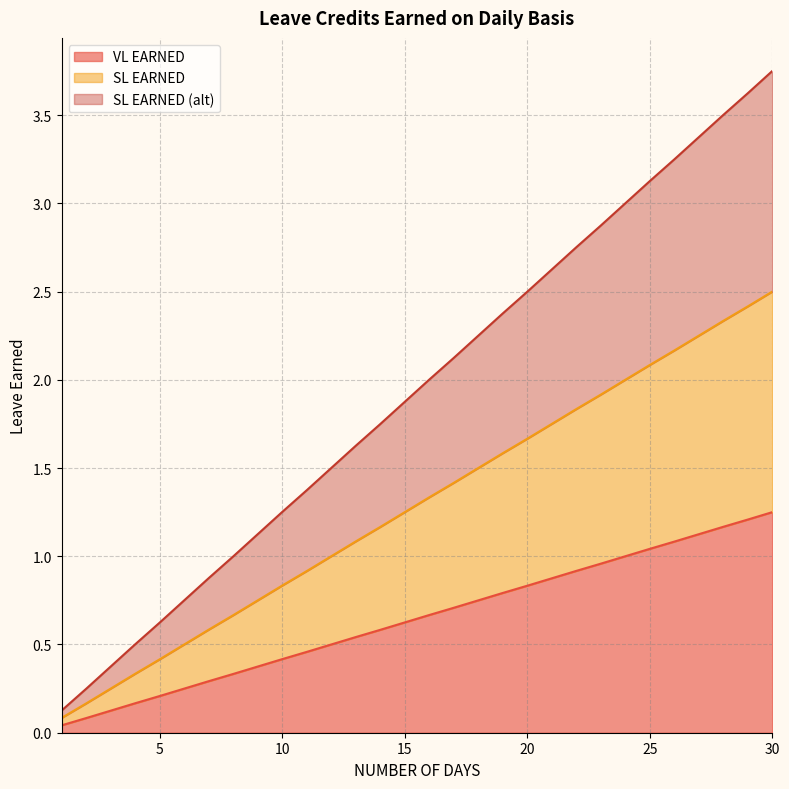

Reading left to right, what are all the values shown in this chart?

VL EARNED: 1=0.0	2=0.1	3=0.1	4=0.2	5=0.2	6=0.2	7=0.3	8=0.3	9=0.4	10=0.4	11=0.5	12=0.5	13=0.5	14=0.6	15=0.6	16=0.7	17=0.7	18=0.8	19=0.8	20=0.8	21=0.9	22=0.9	23=1.0	24=1.0	25=1.0	26=1.1	27=1.1	28=1.2	29=1.2	30=1.2
SL EARNED: 1=0.1	2=0.2	3=0.2	4=0.3	5=0.4	6=0.5	7=0.6	8=0.7	9=0.8	10=0.8	11=0.9	12=1.0	13=1.1	14=1.2	15=1.2	16=1.3	17=1.4	18=1.5	19=1.6	20=1.7	21=1.8	22=1.8	23=1.9	24=2.0	25=2.1	26=2.2	27=2.2	28=2.3	29=2.4	30=2.5
SL EARNED (alt): 1=0.1	2=0.2	3=0.4	4=0.5	5=0.6	6=0.8	7=0.9	8=1.0	9=1.1	10=1.3	11=1.4	12=1.5	13=1.6	14=1.7	15=1.9	16=2.0	17=2.1	18=2.2	19=2.4	20=2.5	21=2.6	22=2.8	23=2.9	24=3.0	25=3.1	26=3.2	27=3.4	28=3.5	29=3.6	30=3.8